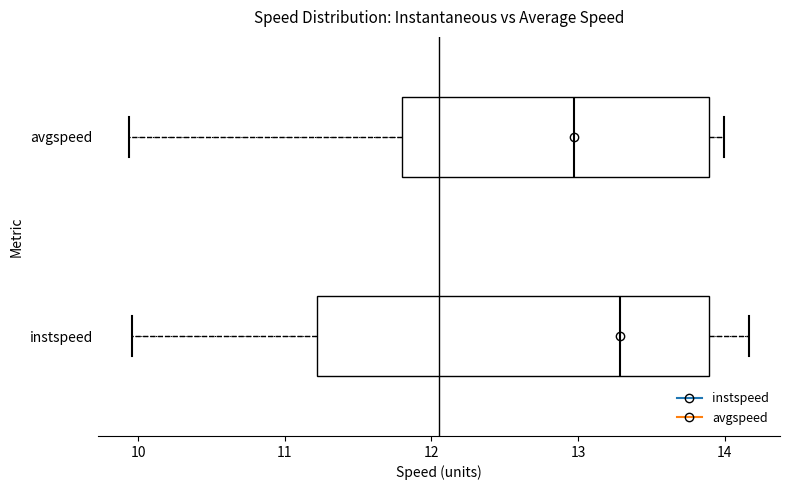

Reading bottom to top, read every box against the x-axis: the position of its median line, the range the box covers, and the ends of its whiskers. The values are not printed on the chart, so give them approximately, as read against the axis.

instspeed: median 13.3, box 11.2 to 13.9, whiskers 10.0 to 14.2
avgspeed: median 13.0, box 11.8 to 13.9, whiskers 9.9 to 14.0